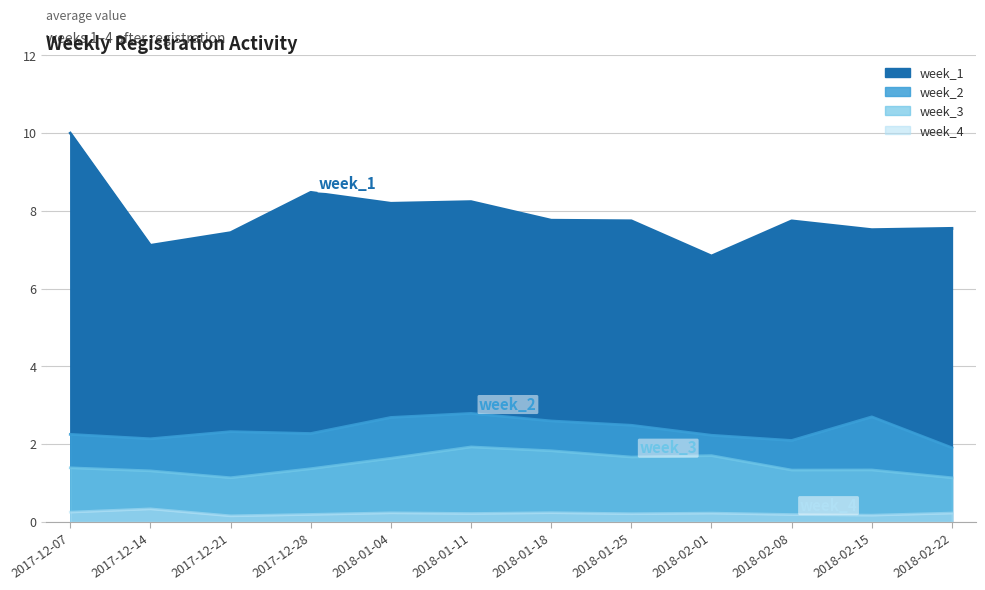

Is the value of week_4 at 2018-02-08 greater than the value of week_2 at 2018-02-01?

No